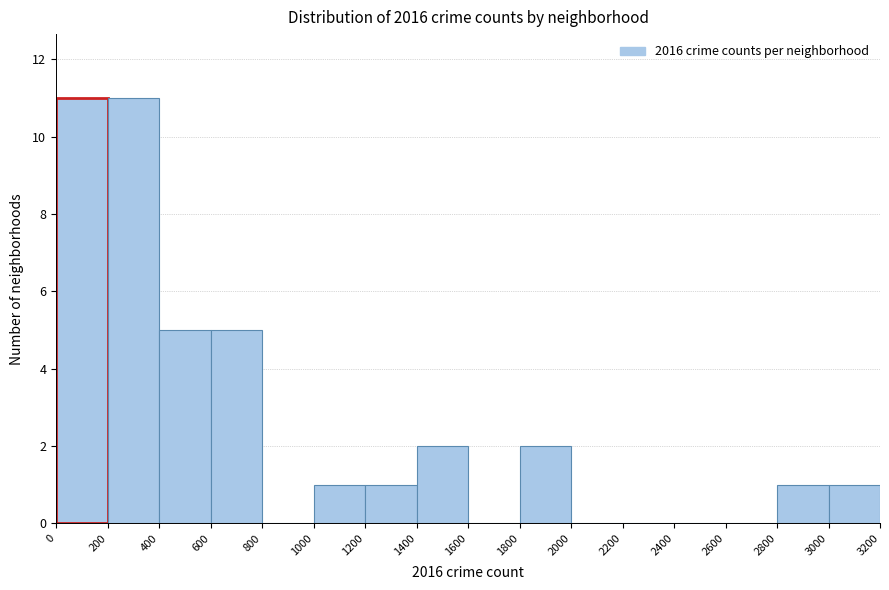

Reading left to right, list every bar in this chart as the range it spans on the x-axis followed by its height. The values are not printed on the chart, so give them approximately, as read against the axis.

0 to 200: 11
200 to 400: 11
400 to 600: 5
600 to 800: 5
800 to 1000: 0
1000 to 1200: 1
1200 to 1400: 1
1400 to 1600: 2
1600 to 1800: 0
1800 to 2000: 2
2000 to 2200: 0
2200 to 2400: 0
2400 to 2600: 0
2600 to 2800: 0
2800 to 3000: 1
3000 to 3200: 1